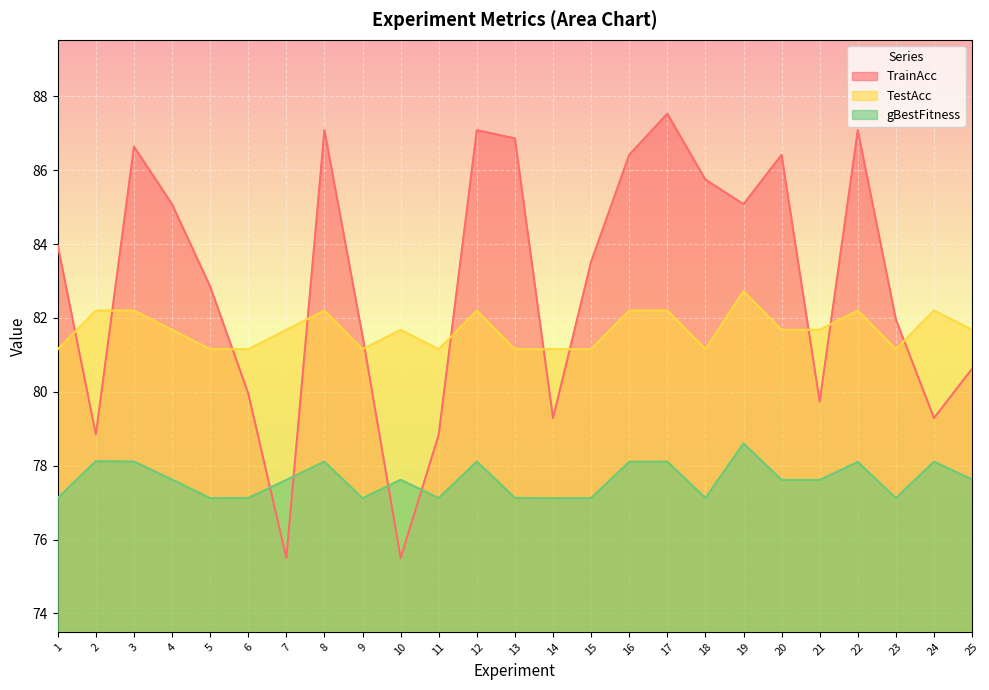

How many lines are shown in the chart?

3